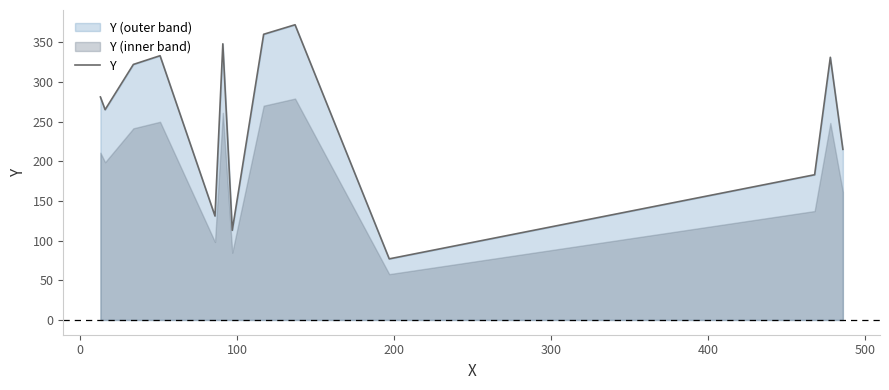

What is the minimum value for Y?

77